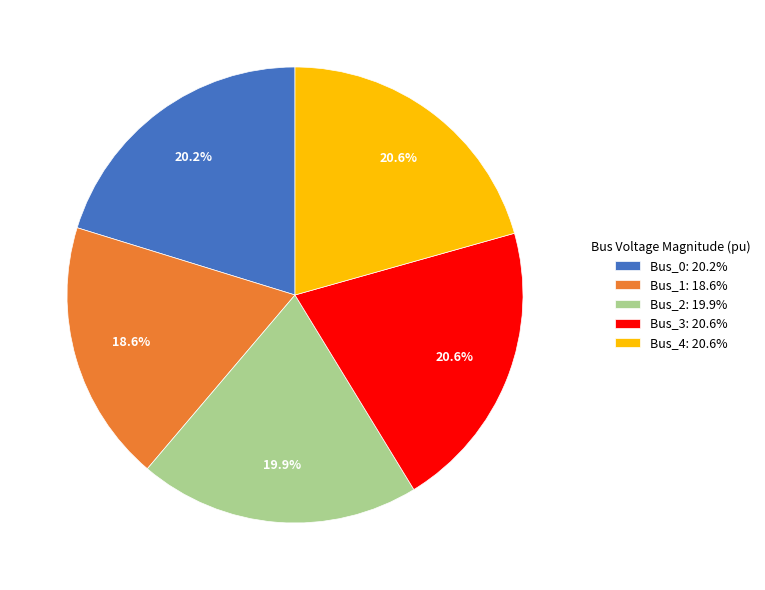

To the nearest percent, what percentage of the pie is Bus_3?

21%